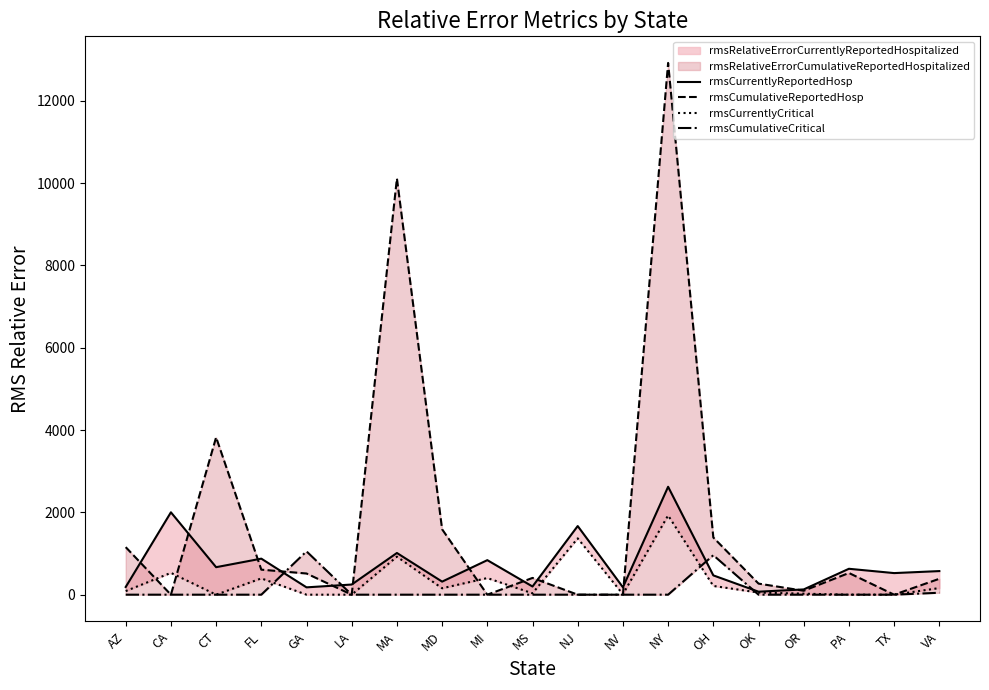

Reading left to right, extract all data points from this chart.

rmsCurrentlyReportedHosp: AZ=186.7	CA=2001.1	CT=667.9	FL=875.5	GA=178.1	LA=246.7	MA=1013.1	MD=317.2	MI=838.8	MS=198.6	NJ=1667.5	NV=180.0	NY=2621.6	OH=468.9	OK=72.6	OR=127.7	PA=629.2	TX=524.5	VA=573.2
rmsCumulativeReportedHosp: AZ=1154.8	CA=0.0	CT=3822.8	FL=607.9	GA=514.6	LA=0.0	MA=10110.4	MD=1589.1	MI=0.0	MS=407.2	NJ=0.0	NV=0.0	NY=12918.1	OH=1389.5	OK=269.3	OR=95.7	PA=527.1	TX=0.0	VA=386.6
rmsCurrentlyCritical: AZ=87.5	CA=530.3	CT=0.0	FL=395.9	GA=0.0	LA=0.0	MA=923.6	MD=155.7	MI=403.9	MS=33.3	NJ=1369.0	NV=11.0	NY=1925.8	OH=212.4	OK=51.9	OR=24.3	PA=0.0	TX=0.0	VA=161.0
rmsCumulativeCritical: AZ=0.0	CA=0.0	CT=0.0	FL=0.0	GA=1052.7	LA=0.0	MA=0.0	MD=0.0	MI=0.0	MS=0.0	NJ=0.0	NV=0.0	NY=0.0	OH=958.9	OK=0.0	OR=0.0	PA=0.0	TX=0.0	VA=47.1